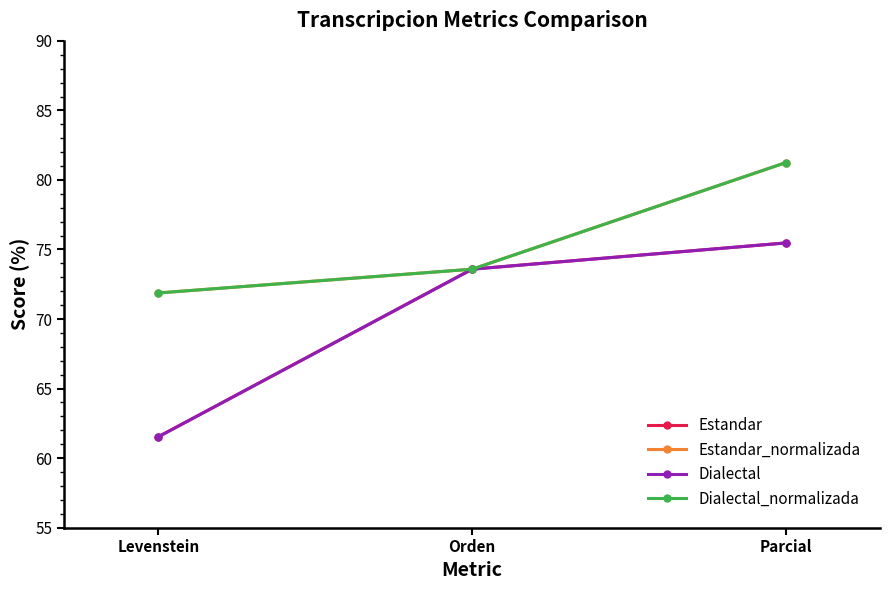

Reading right to left, extract all data points from this chart.

Estandar: 75.5	73.6	61.5
Estandar_normalizada: 81.2	73.6	71.9
Dialectal: 75.5	73.6	61.5
Dialectal_normalizada: 81.2	73.6	71.9